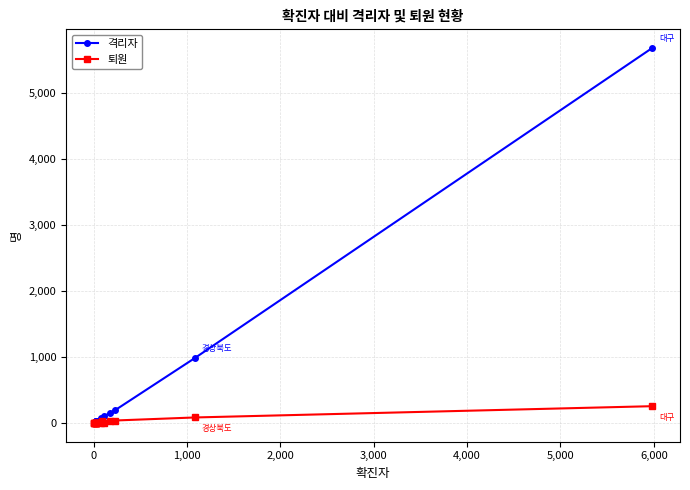

How many lines are shown in the chart?

2